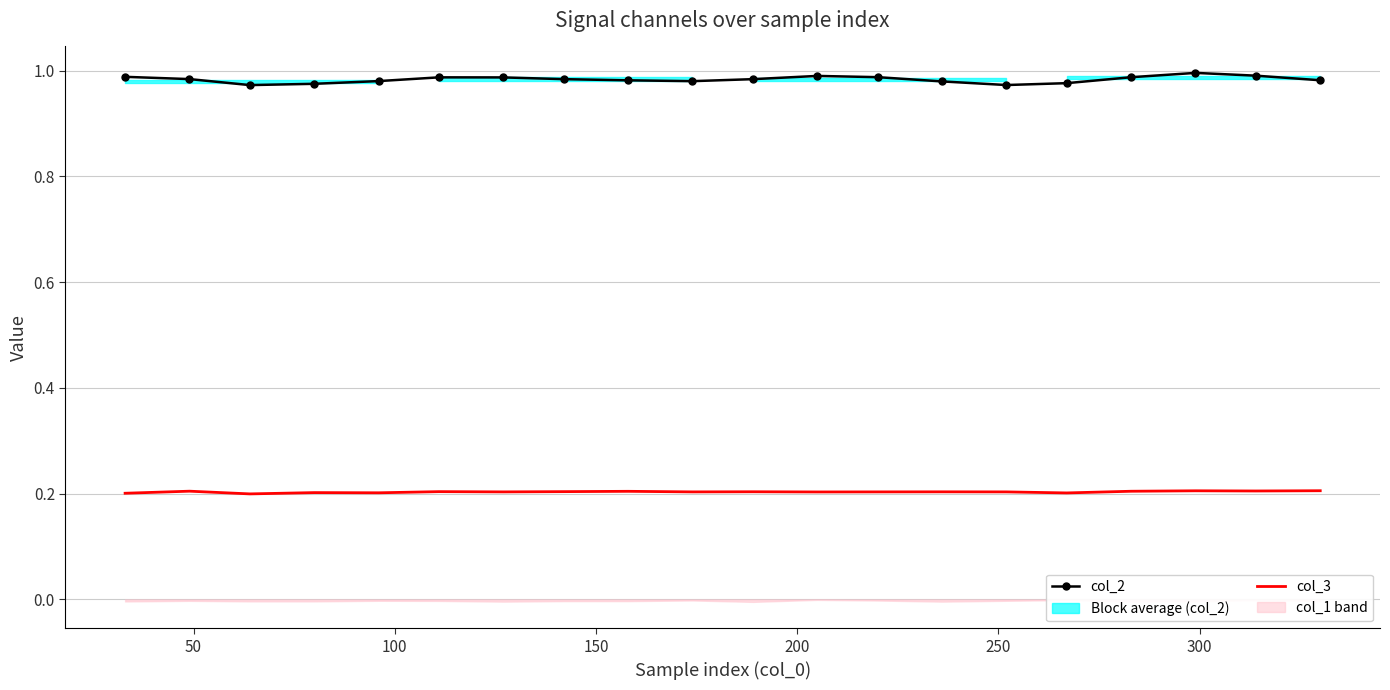

The col_3 series shows 0.2 at 100. True or false?

True